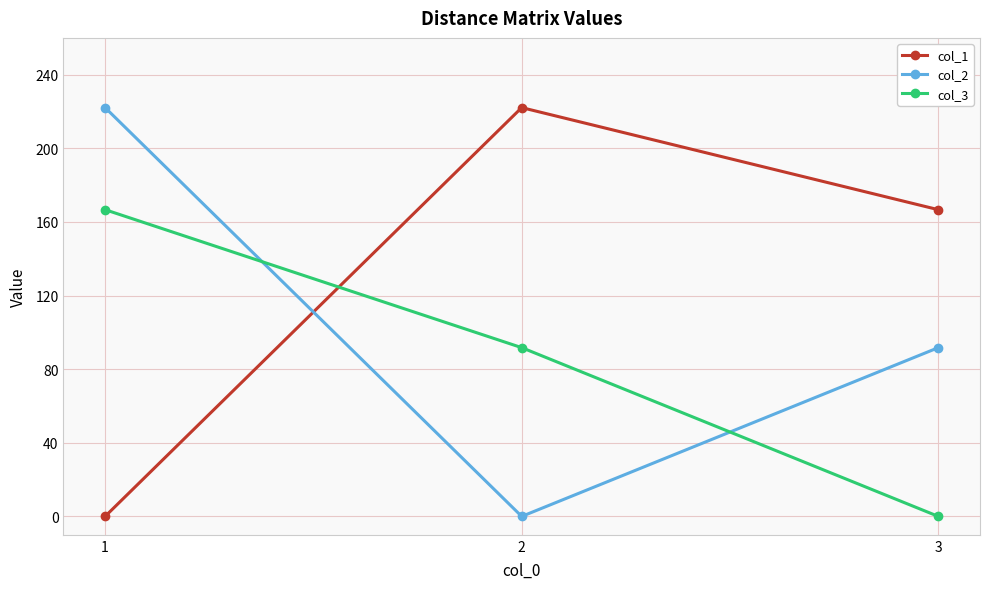

What is the difference between the col_1 values at 1 and 2?

222.1